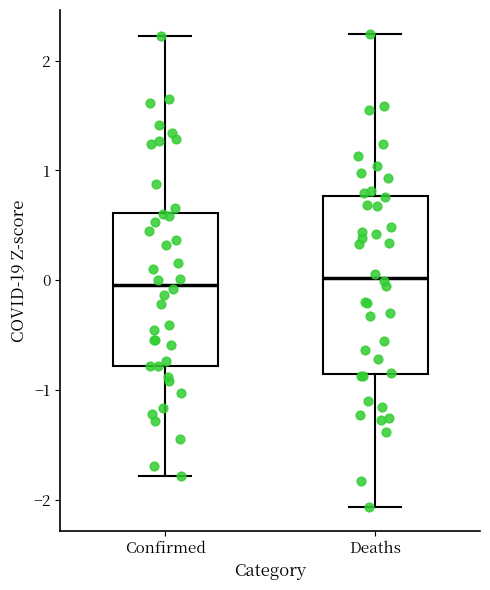

Reading left to right, transcribe this box plot: for each box, give where its median line is, the range the box spans, and where its two whiskers end, as read against the y-axis. The values are not printed on the chart, so give them approximately, as read against the axis.

Confirmed: median 0.0, box -0.8 to 0.6, whiskers -1.8 to 2.2
Deaths: median 0.0, box -0.9 to 0.8, whiskers -2.1 to 2.2